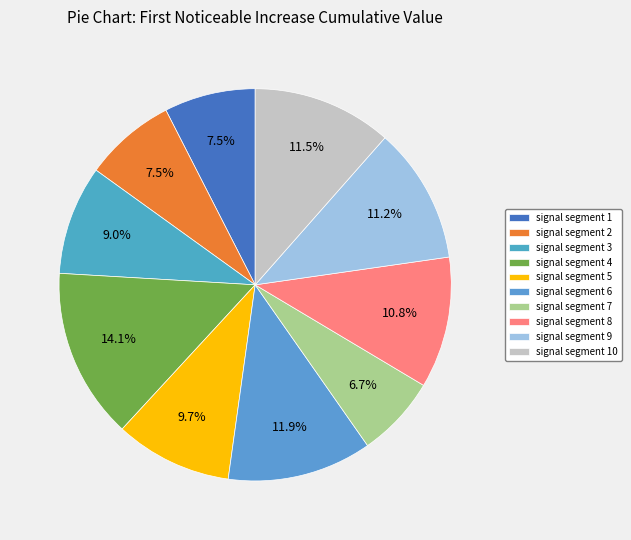

How many slices are in this pie chart?

10